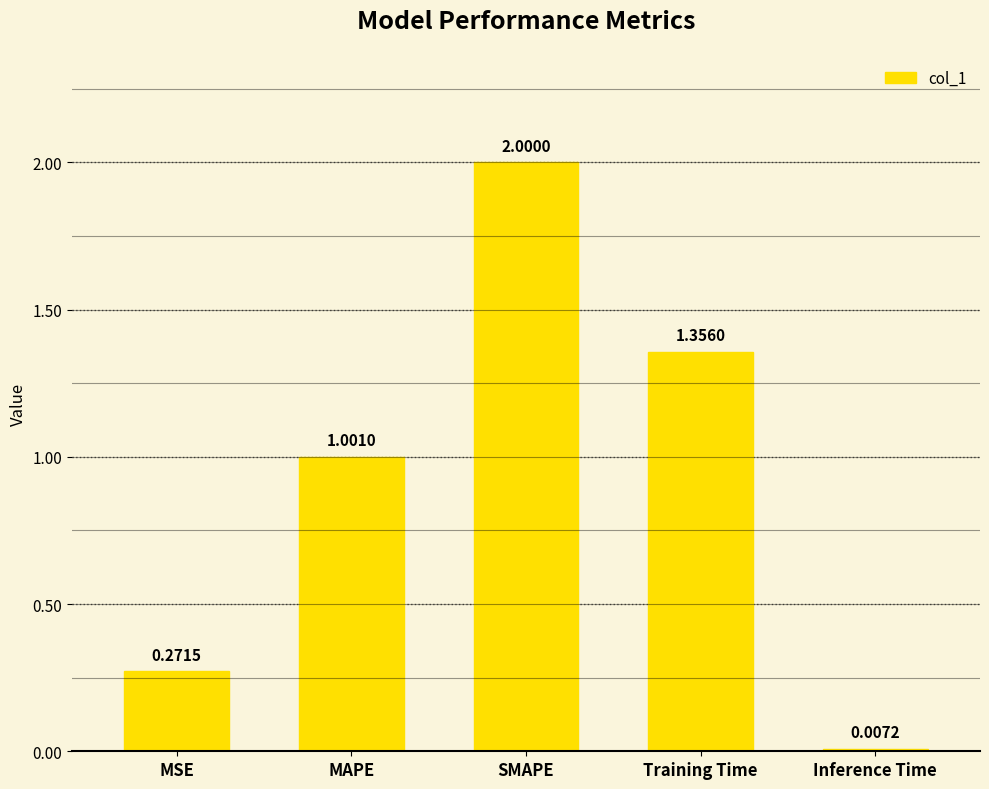

At which category does the chart reach its peak across all series?

SMAPE